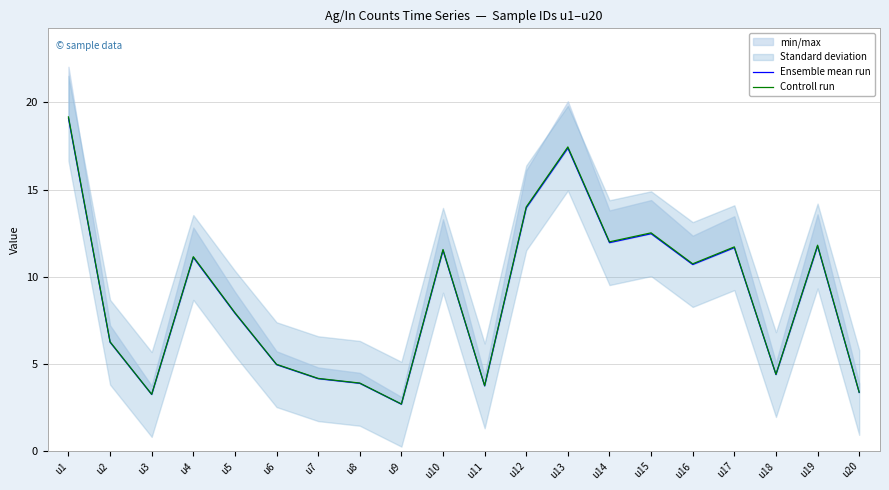

Which category has the lowest value in the Controll run series?

u9